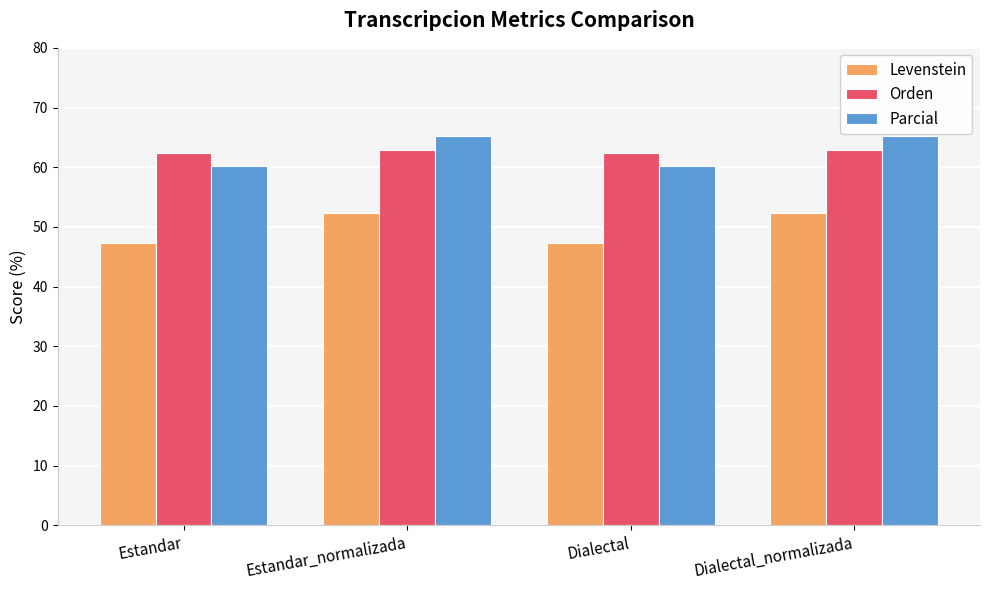

What value does the Parcial series have at Dialectal_normalizada?

65.2